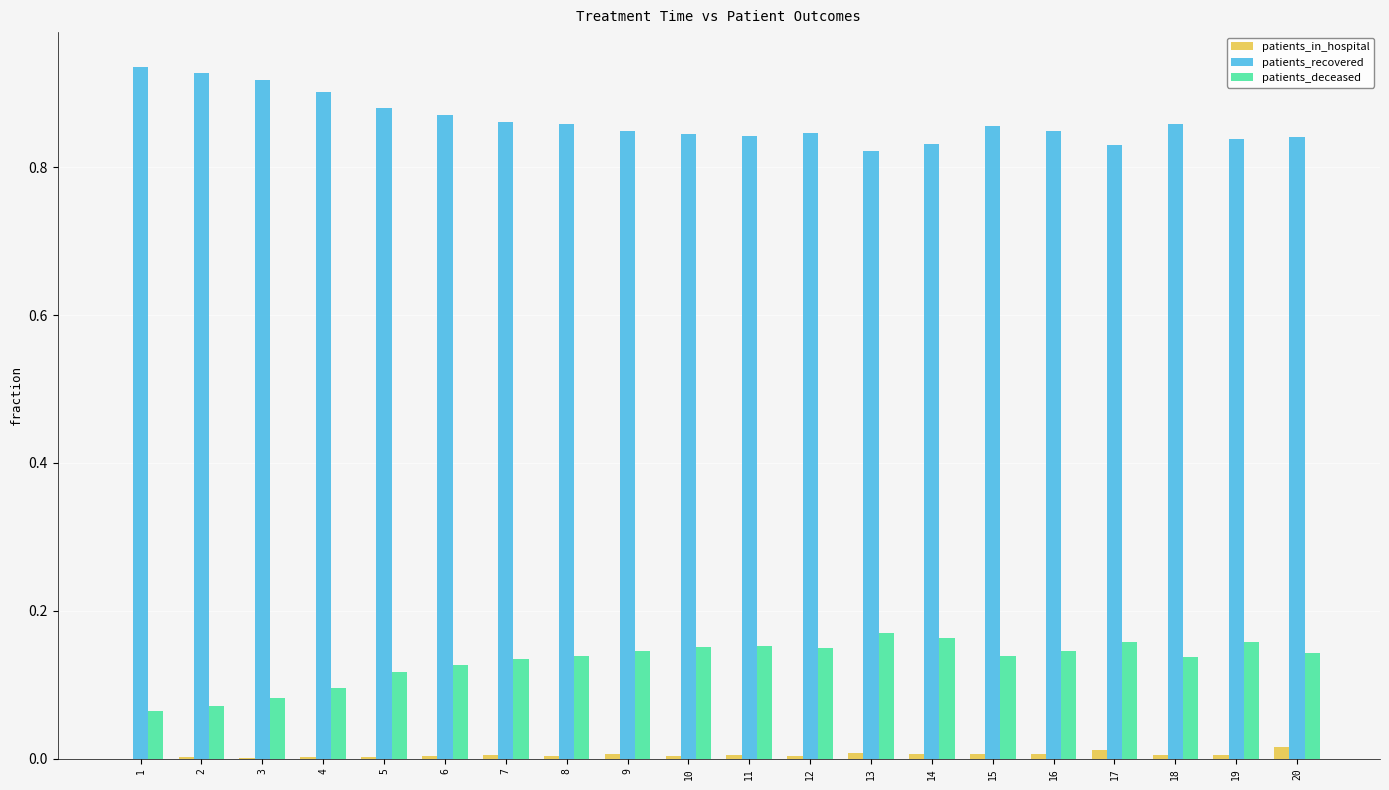

Is it true that patients_deceased equals 0.1 at 4?

True